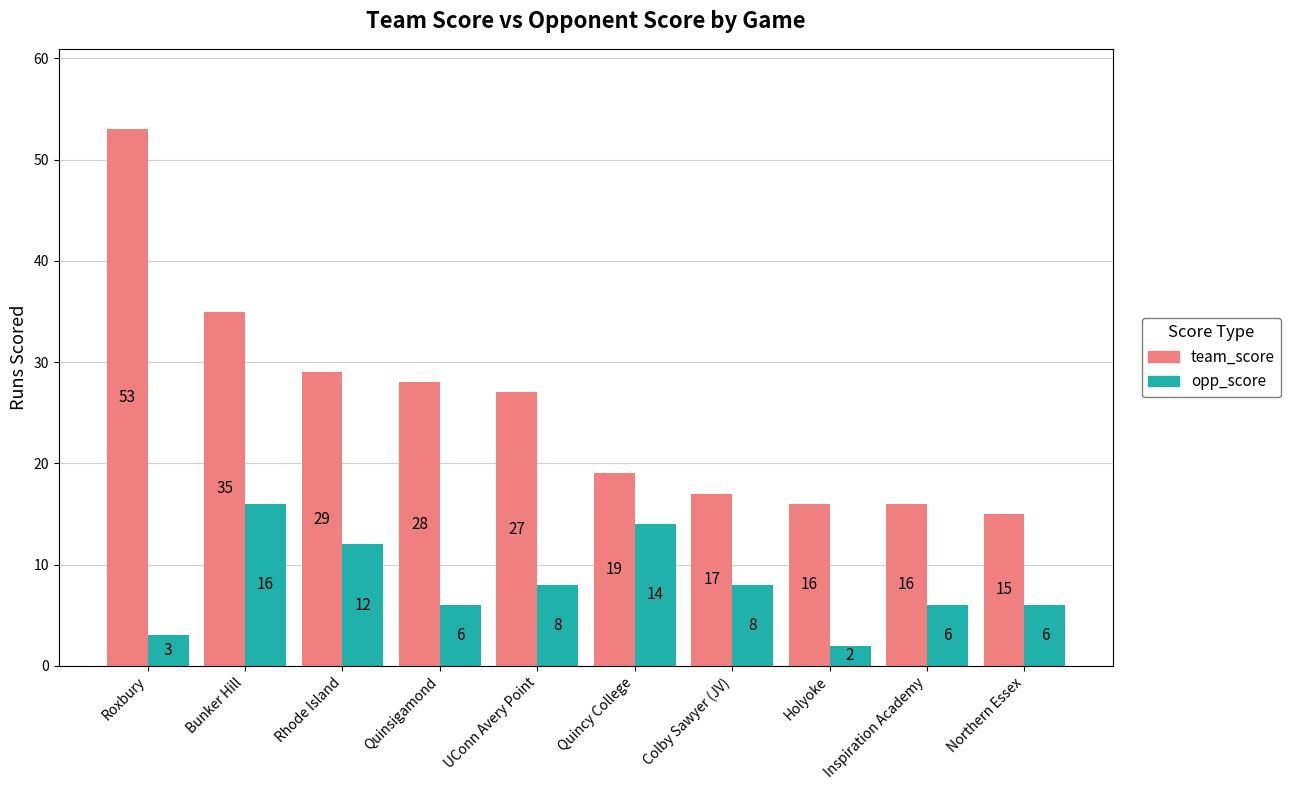

What is the difference between the maximum and minimum values in the team_score series?

38